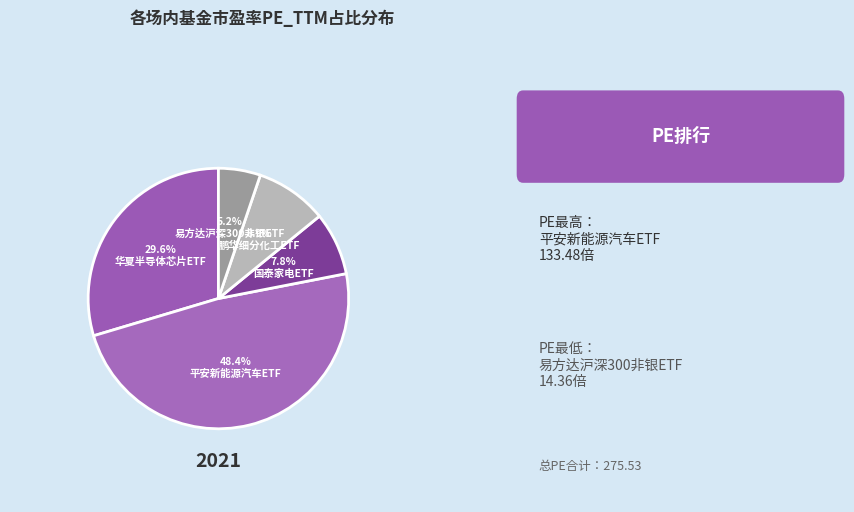

Which category has the biggest portion of the pie?

平安新能源汽车ETF